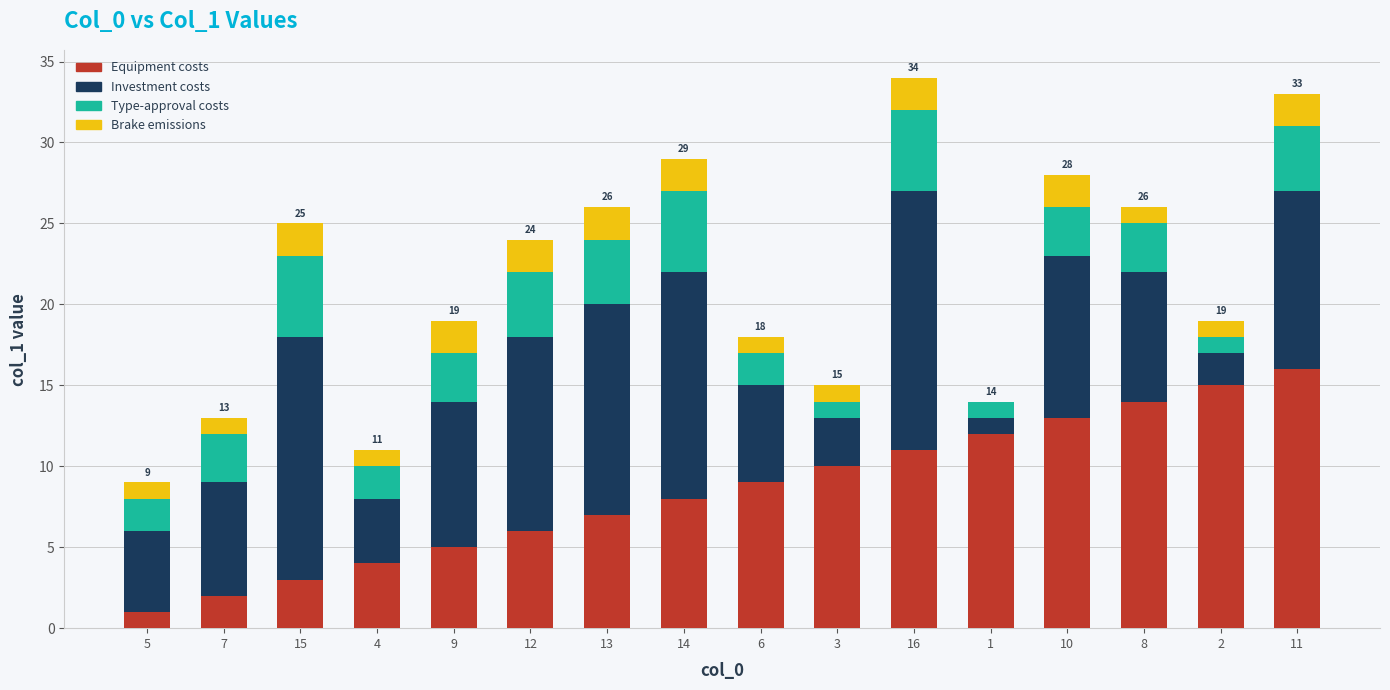

Which category has the highest value in the Equipment costs series?

11